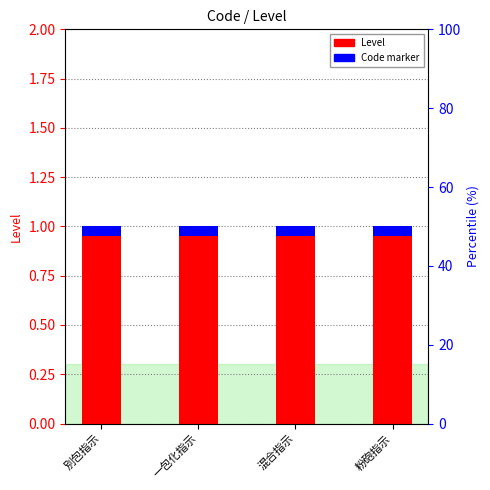

Which label corresponds to the smallest value in the chart?

別包指示